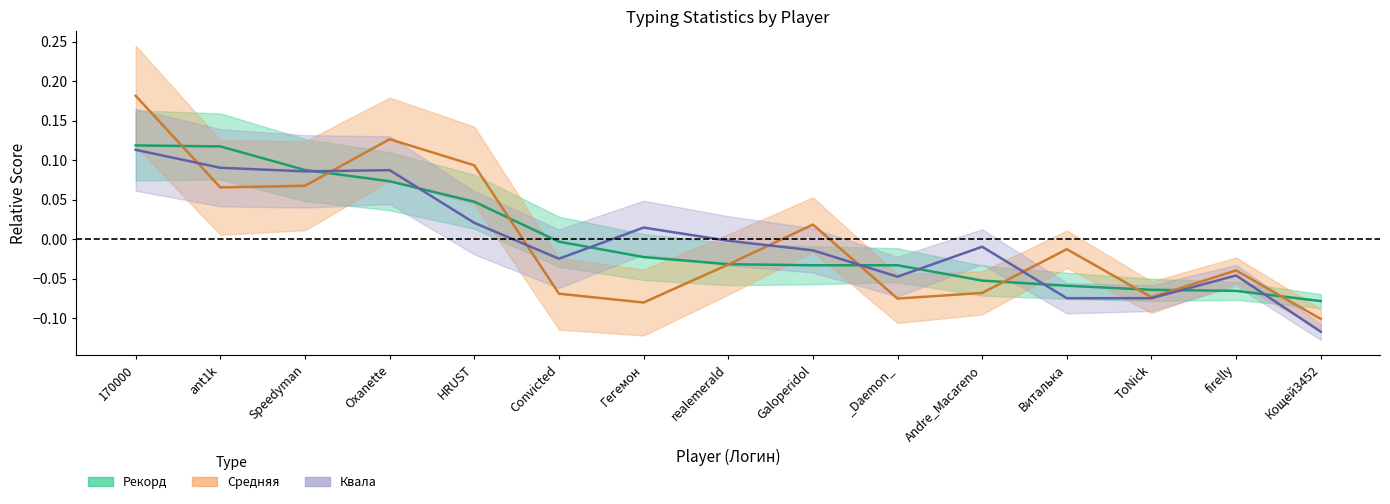

At which category does Средняя reach its first local valley?

ant1k